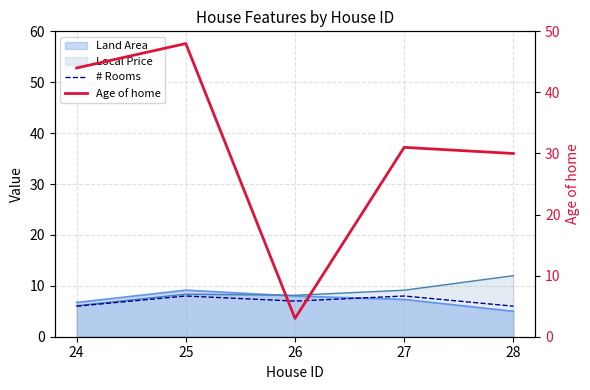

At which label does Age of home reach its peak?

25